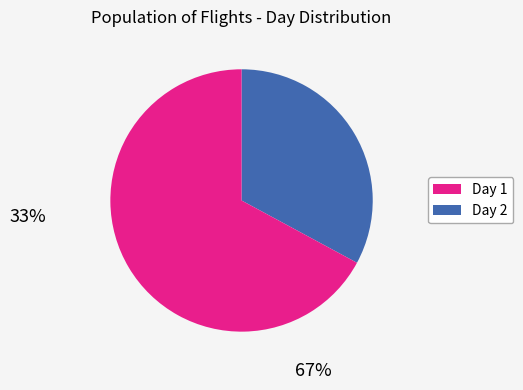

Which category has the smallest portion of the pie?

Day 1